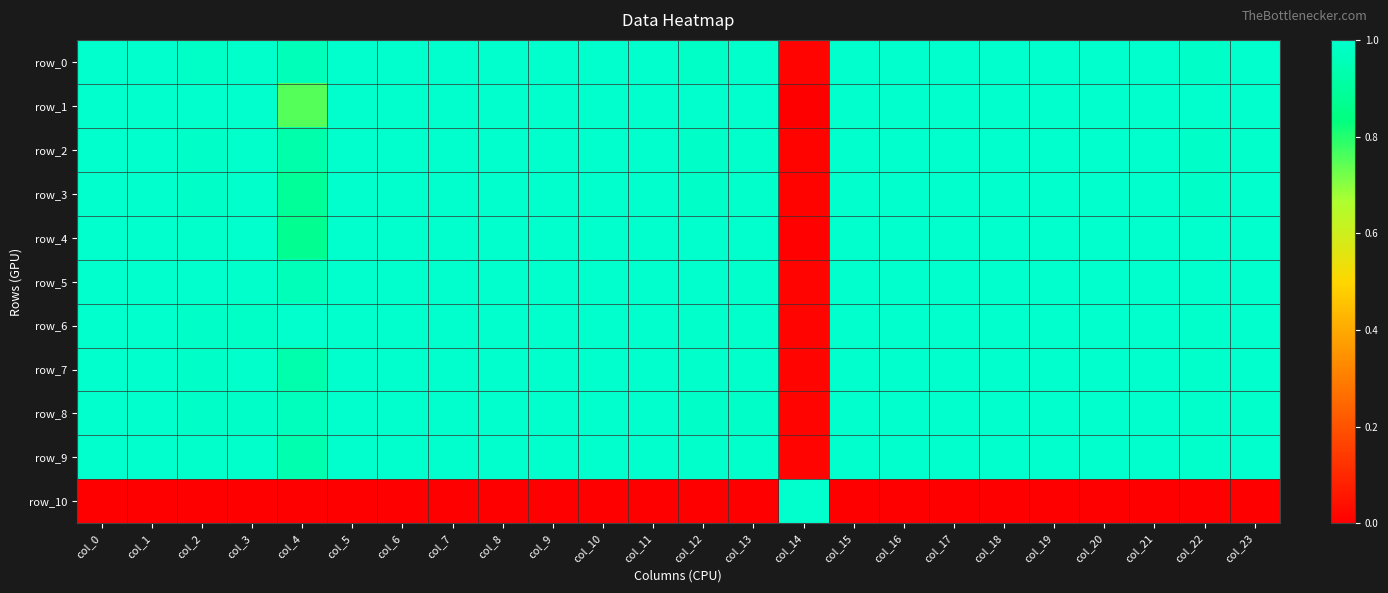

Which category has the lowest value in the row_9 series?

col_14